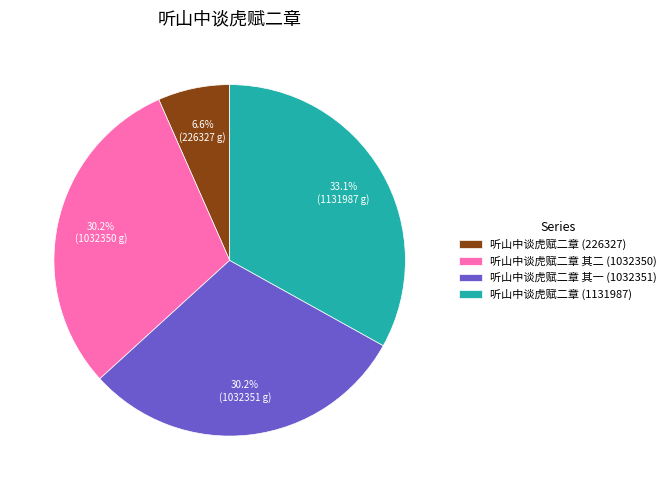

What percentage is the 听山中谈虎赋二章 (226327) slice, to the nearest percent?

7%